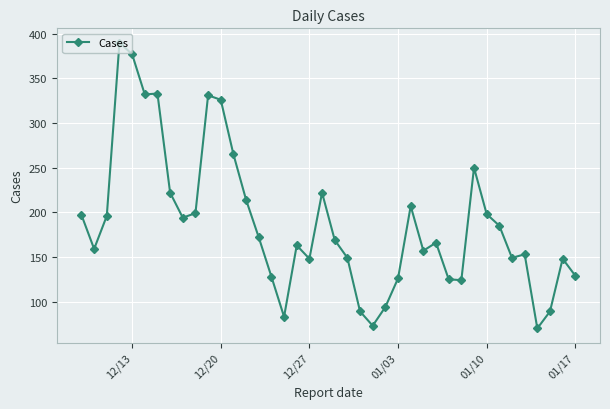

What is the sum of all values?

7501